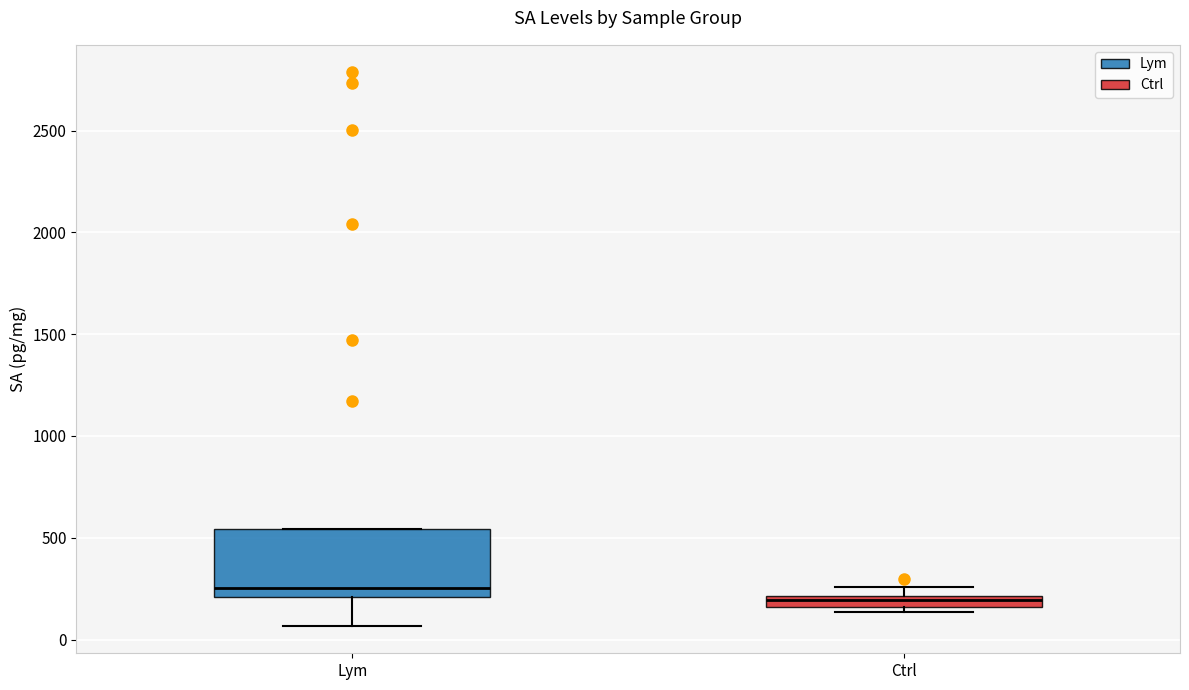

Which box is the tallest, from its lower edge to its upper edge?

Lym